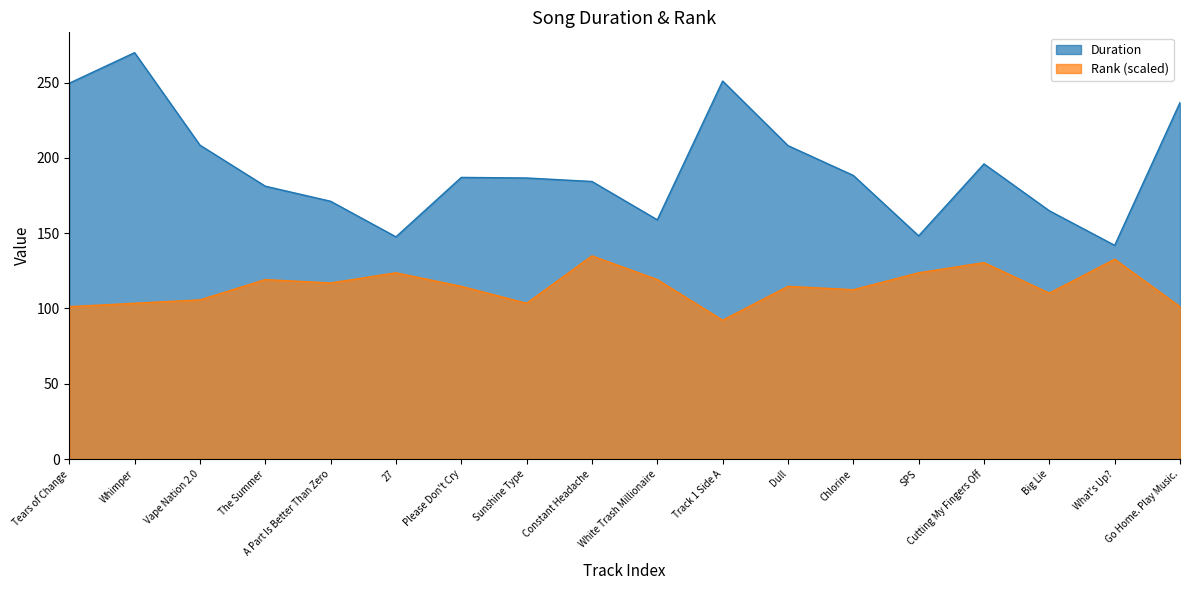

What position from the left is Vape Nation 2.0?

3